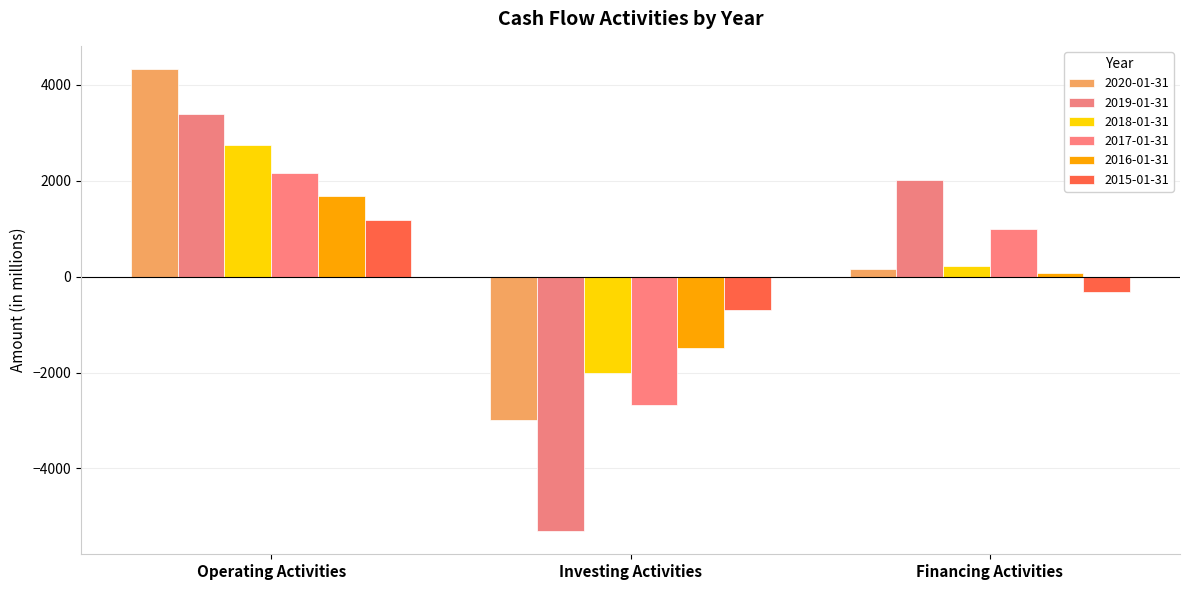

What is the difference between the maximum and second lowest values in the 2017-01-31 series?

1164.0